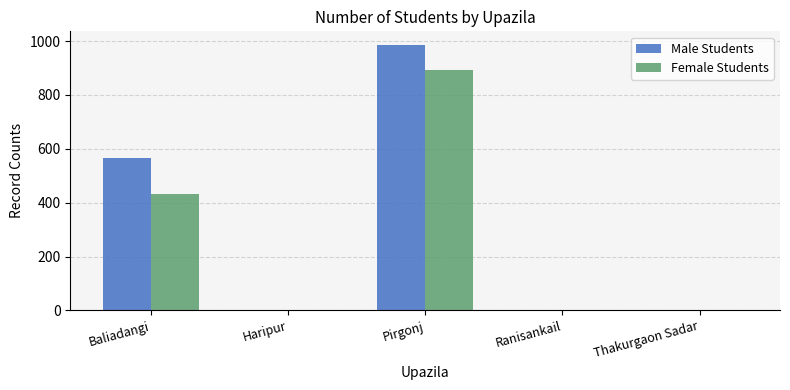

What is the greatest value displayed?

987